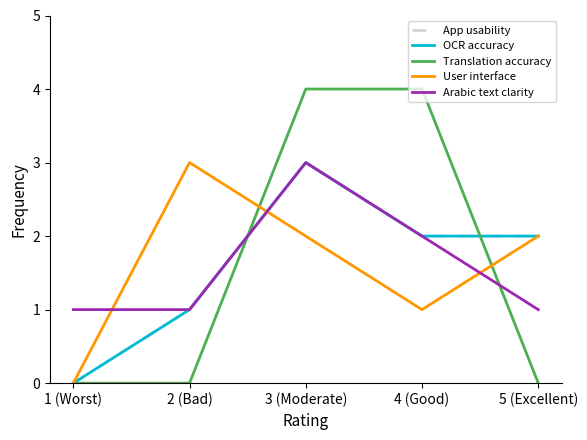

Does the chart display data point markers on the line(s)?

No